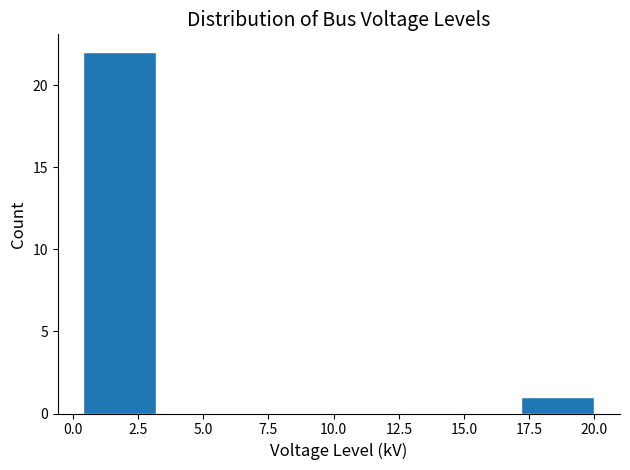

Which range on the x-axis has the tallest bar?

0.4 to 3.2